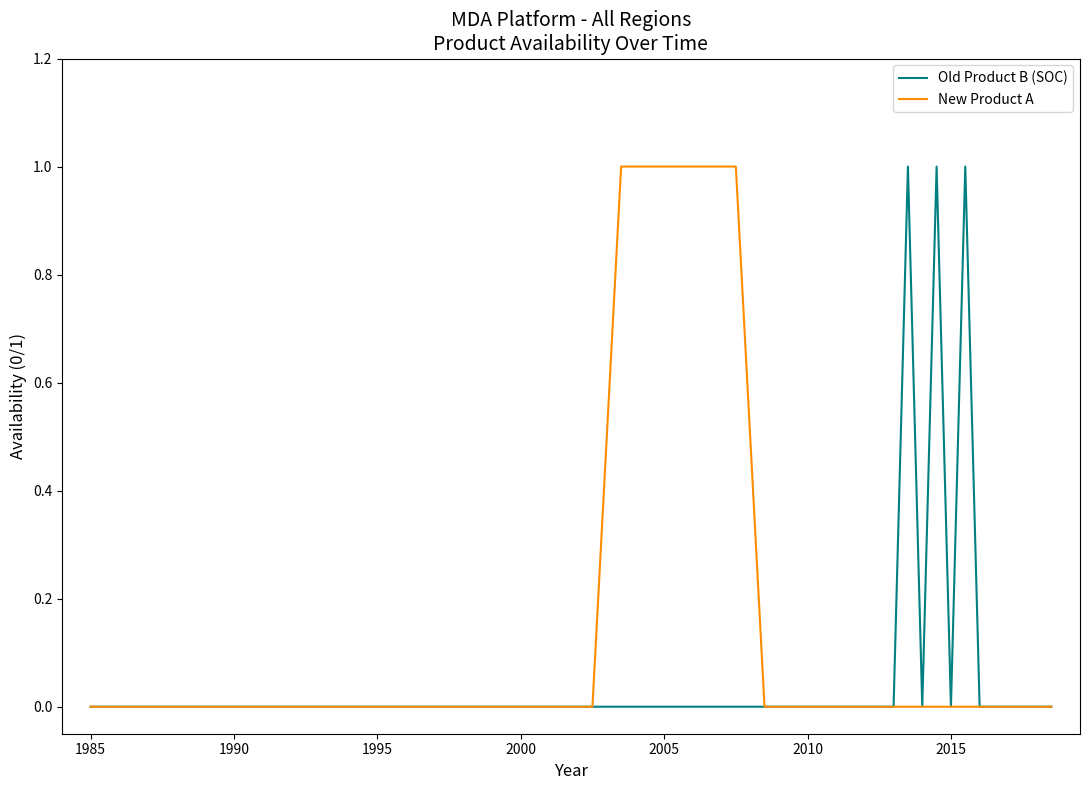

How many distinct data groups are displayed?

2